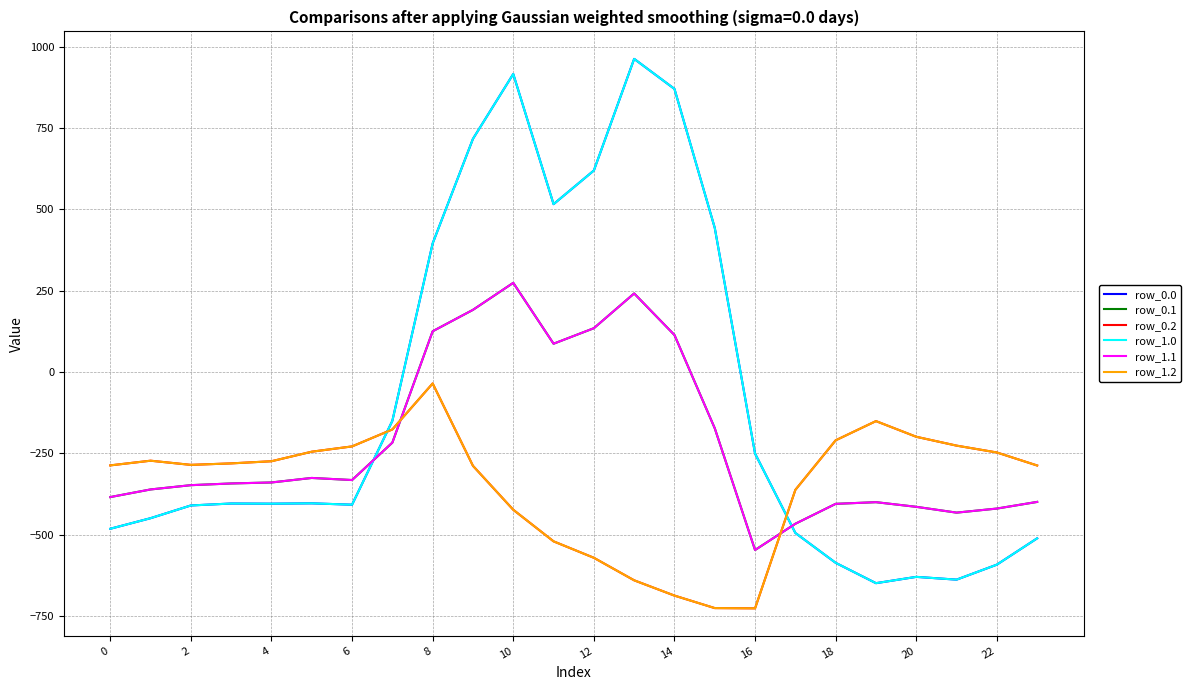

True or false: row_1.2 and row_0.2 intersect in this chart.

False